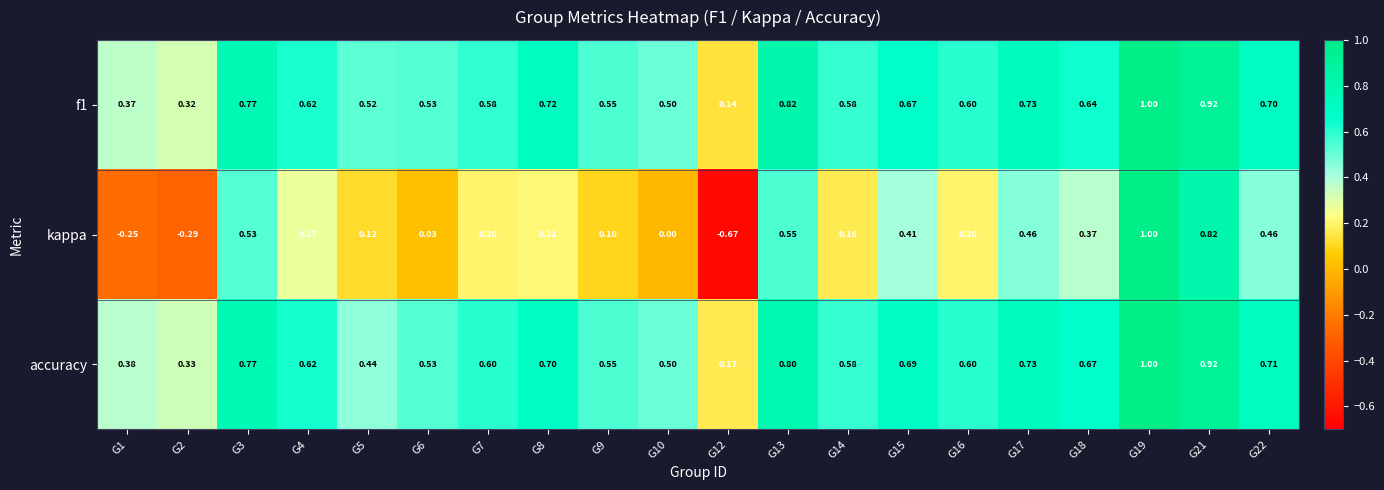

At which category does the chart reach its peak across all series?

G19